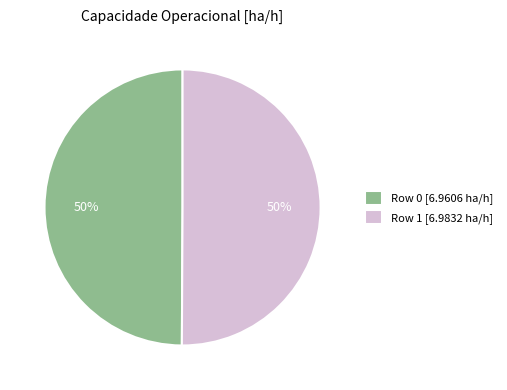

To the nearest percent, what is the average slice percentage?

50%